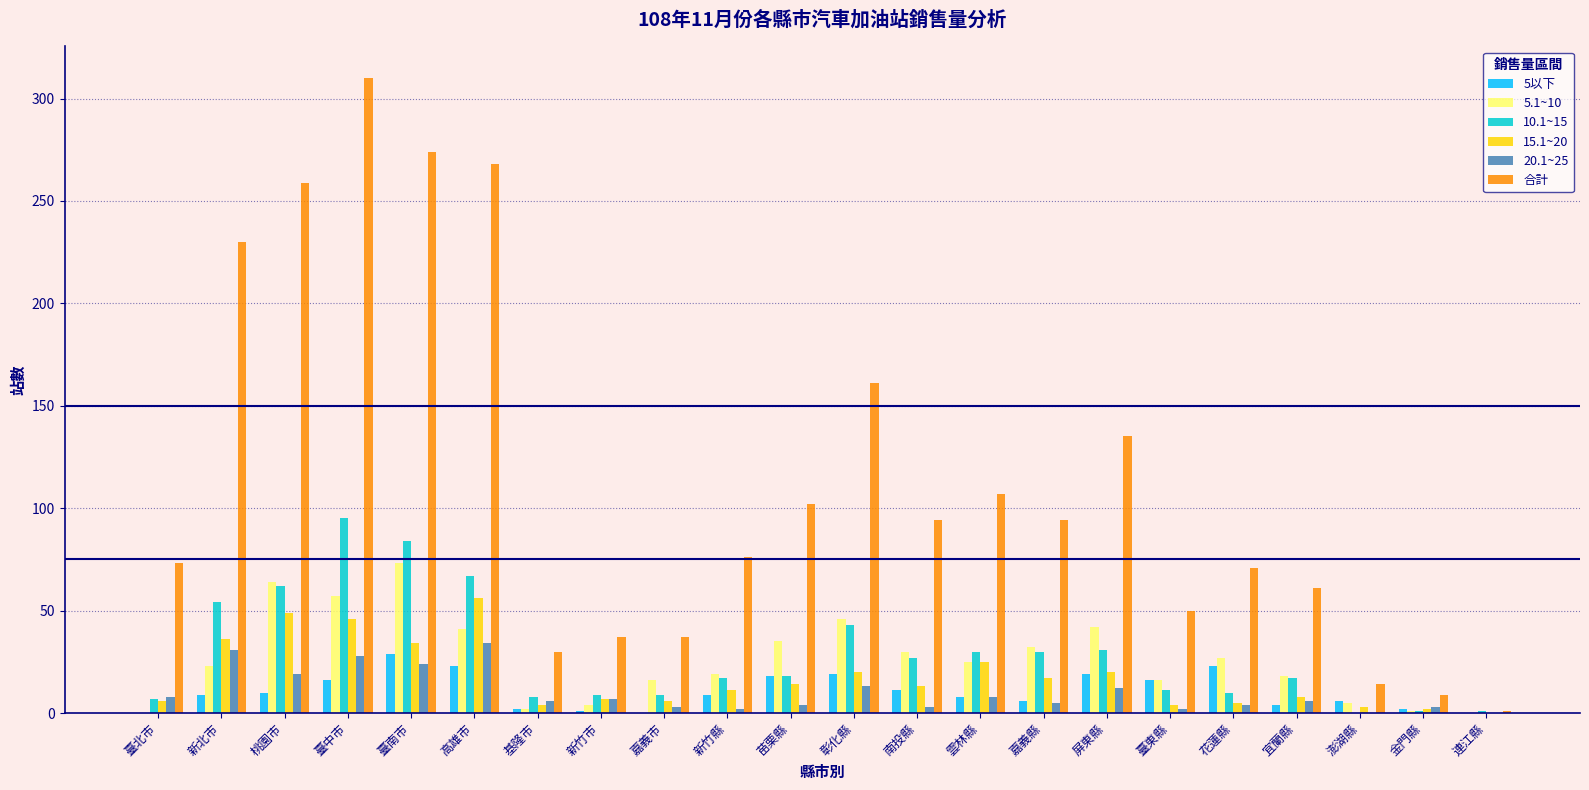

Count the number of data series in this chart.

6